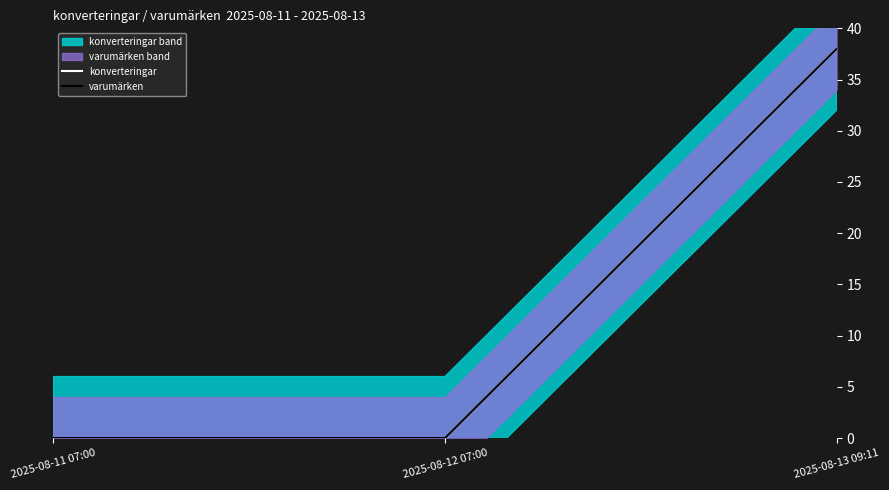

Reading right to left, what are all the values shown in this chart?

konverteringar: 2025-08-13 09:11=38.0	2025-08-12 07:00=0.0	2025-08-11 07:00=0.0
varumärken: 2025-08-13 09:11=38.0	2025-08-12 07:00=0.0	2025-08-11 07:00=0.0